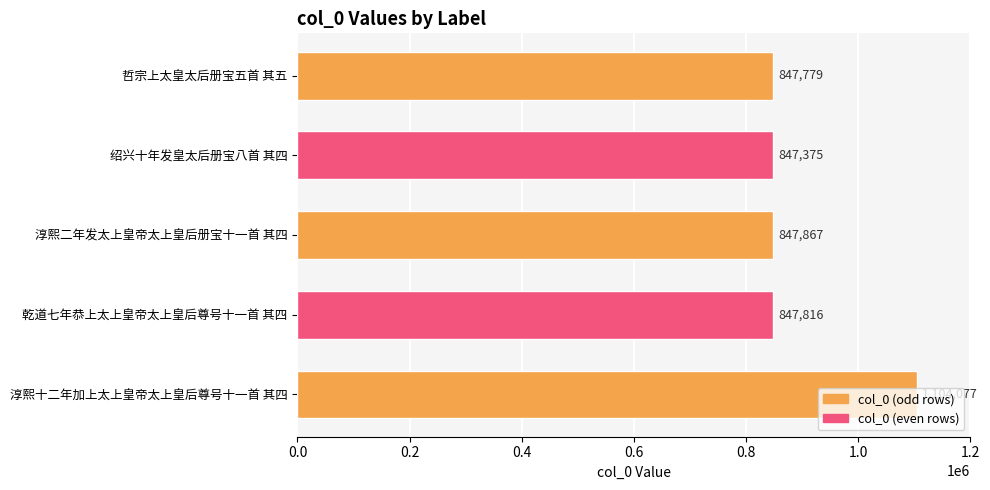

How many series are shown in this chart?

1